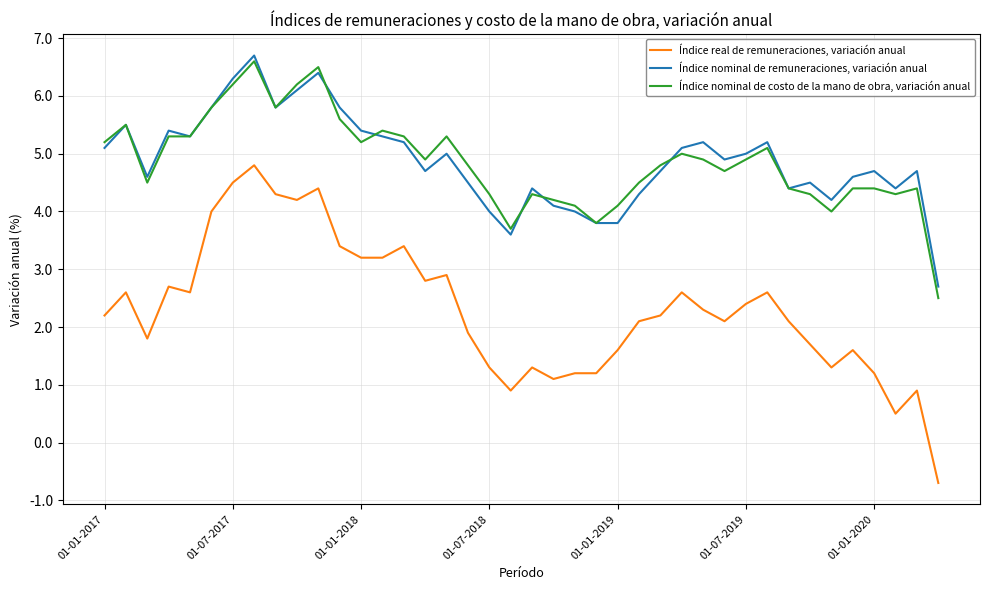

What is the minimum value for Índice nominal de remuneraciones, variación anual?

2.7